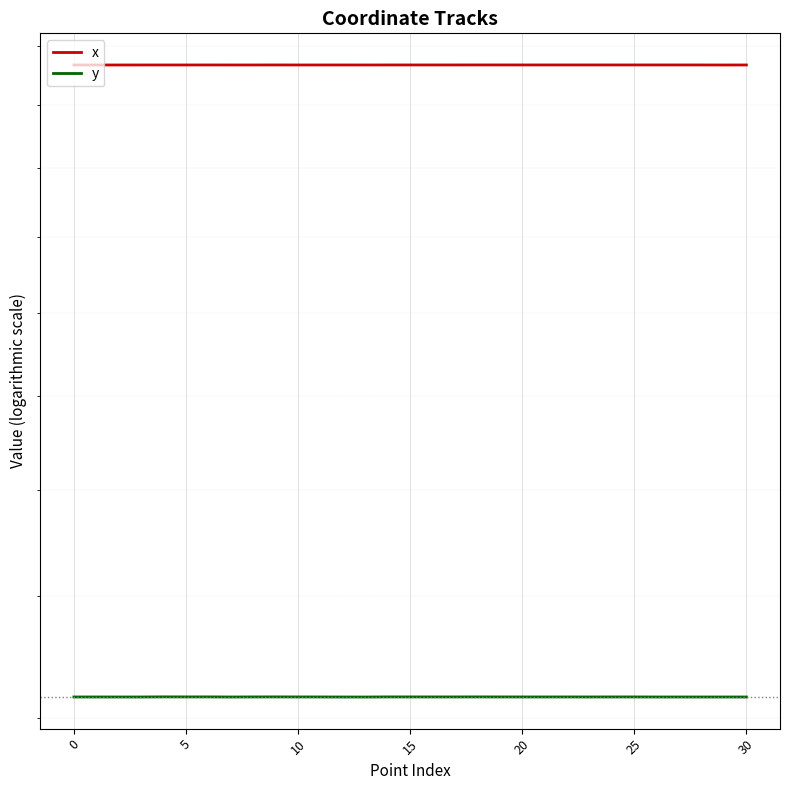

Which series has the largest total across all categories?

x